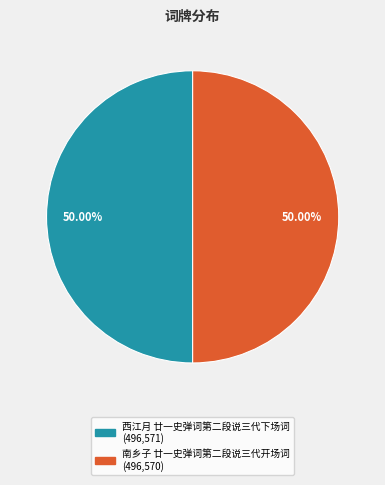

Count the number of slices in the pie.

2